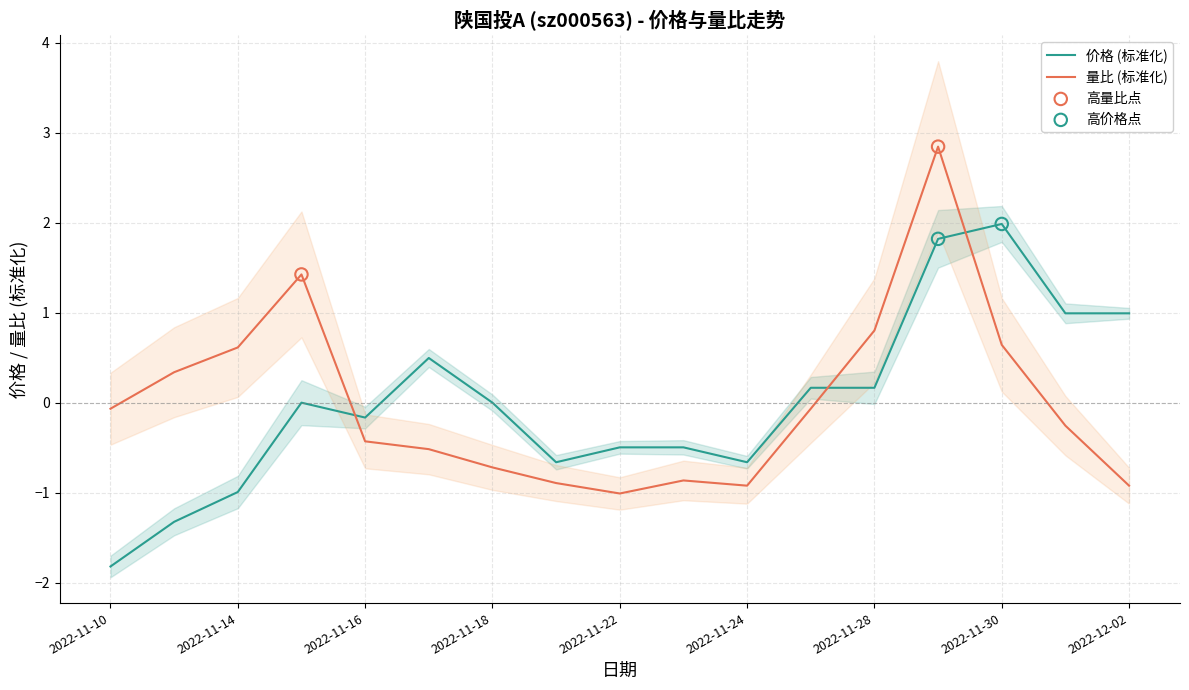

At which category is the sum across all series the highest?

2022-11-29